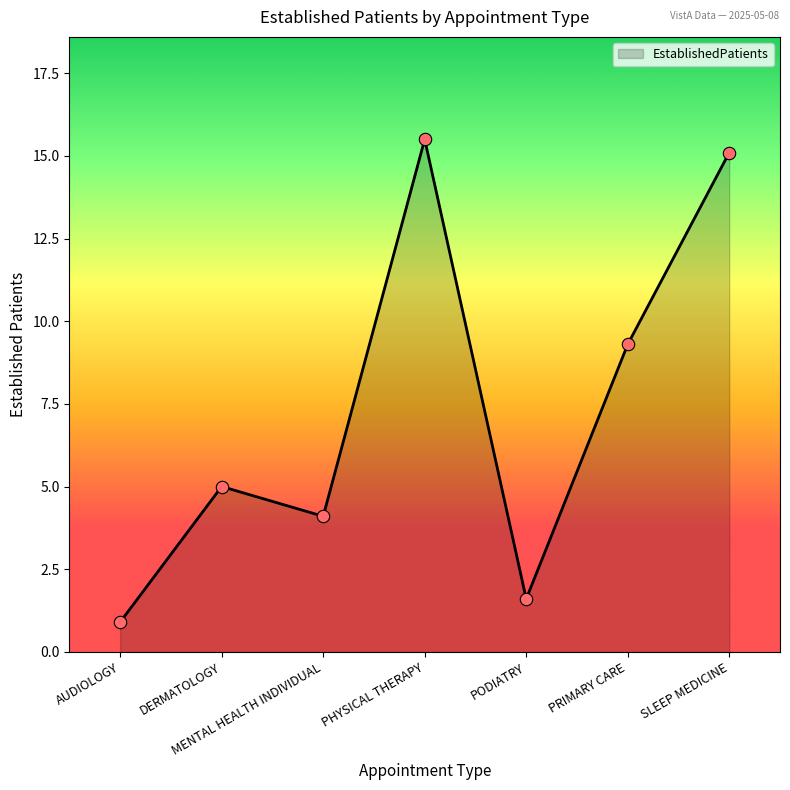

Which has a higher value, PHYSICAL THERAPY or DERMATOLOGY?

PHYSICAL THERAPY